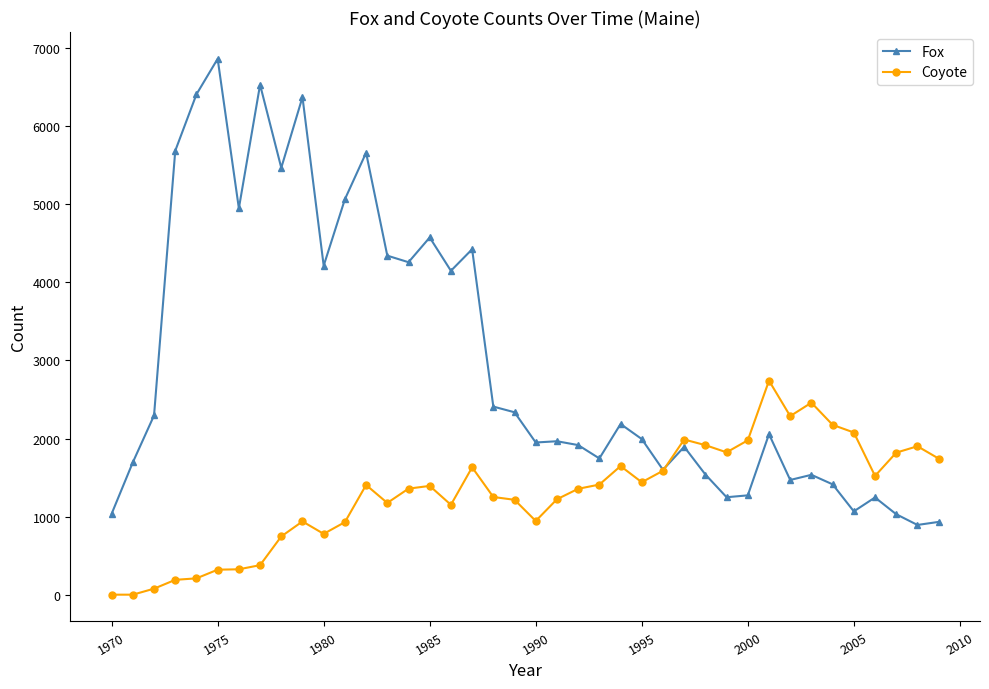

True or false: Coyote has more than 0 points higher than both neighbors.

True